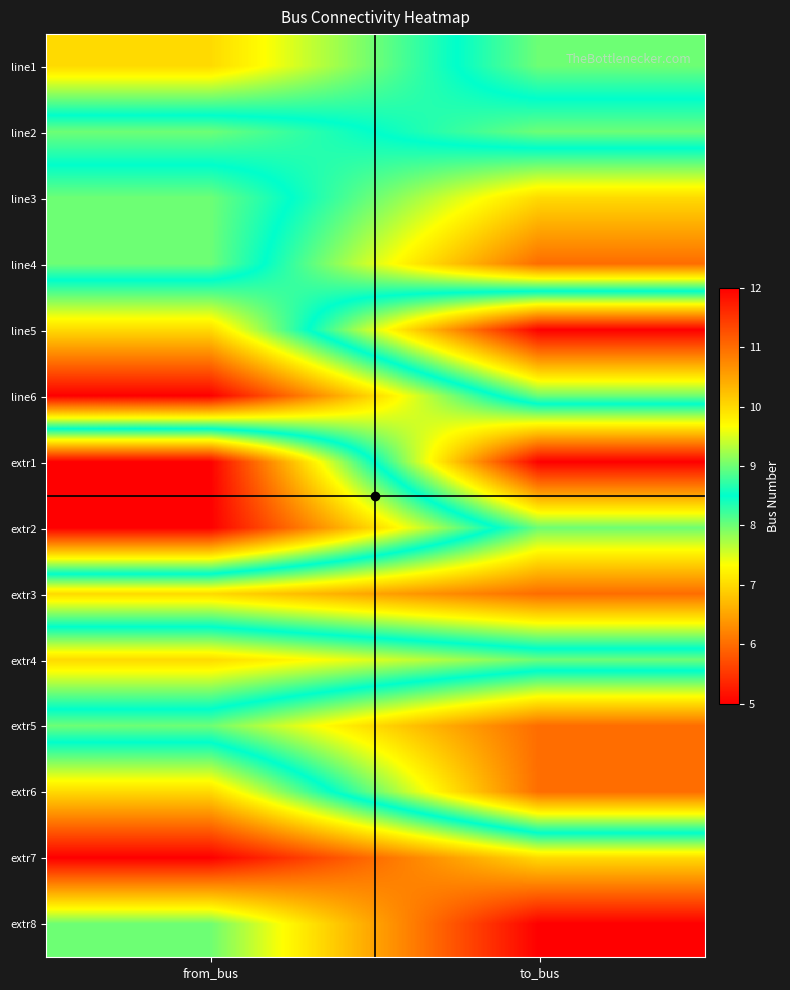

At which category is the sum across all series the highest?

to_bus